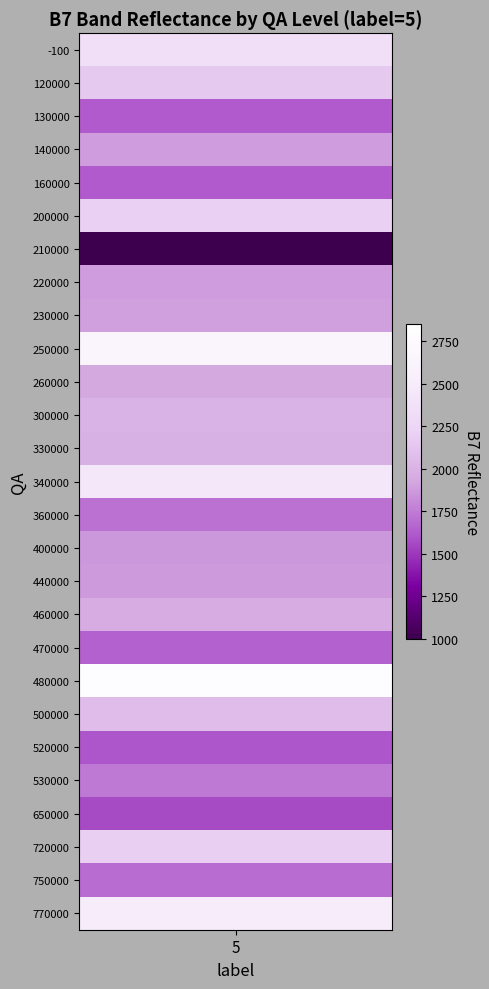

What is the greatest value displayed?

2793